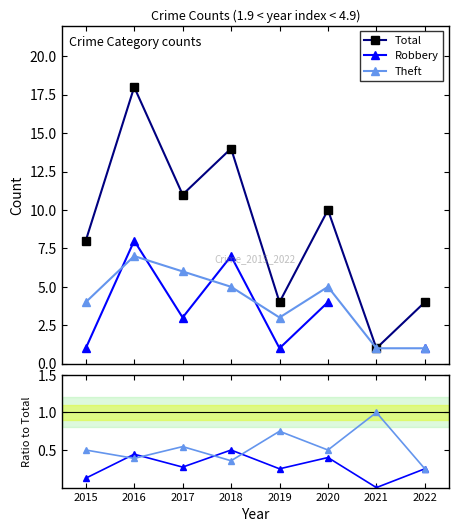

What is the maximum value for Total?

18